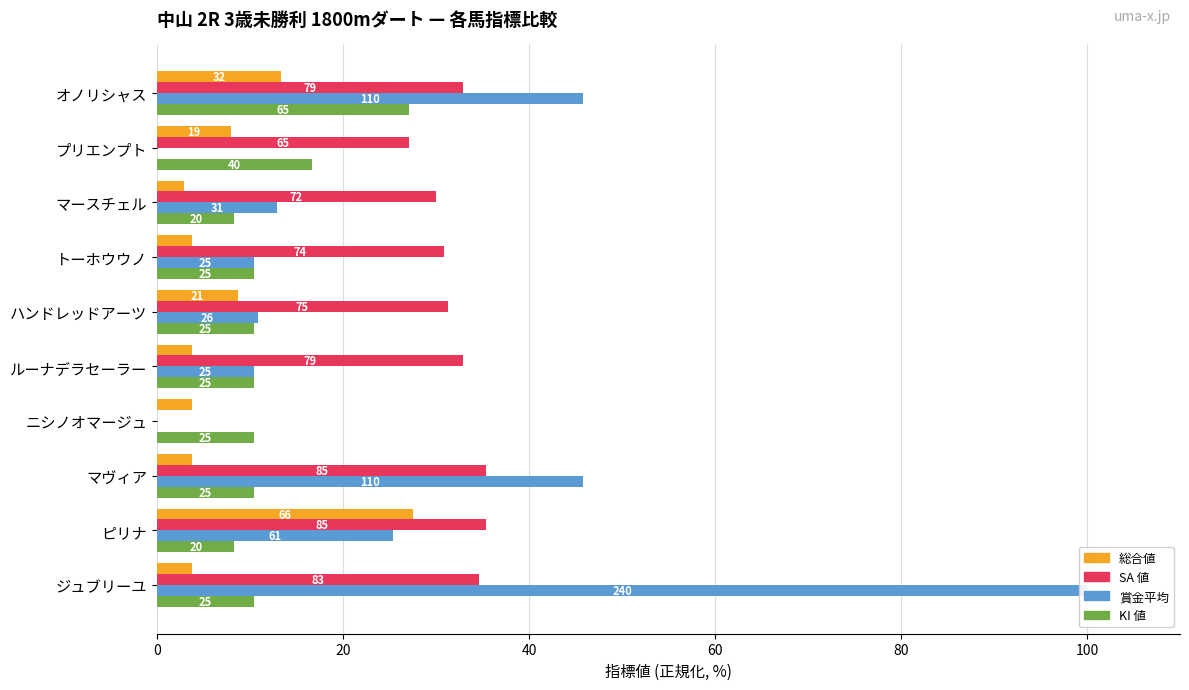

What is the value of the SA 値 bar at the 10th from the left?

34.6